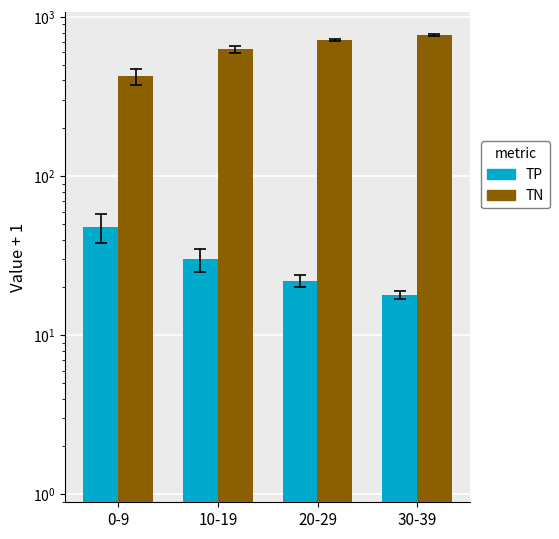

How many data points in TN are above 719?

1